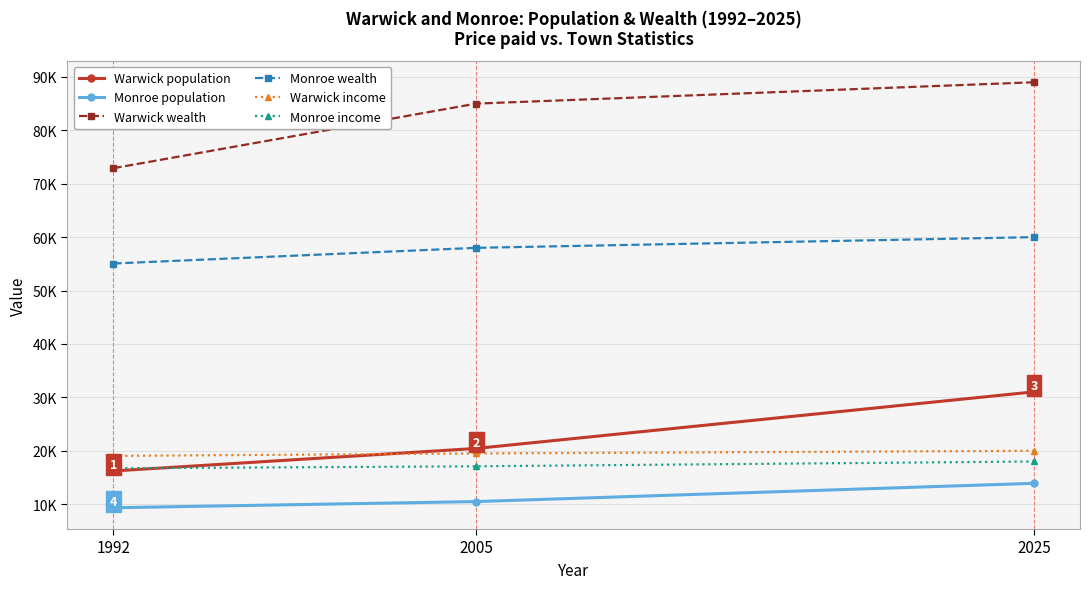

What is the maximum value shown in the chart?

89000